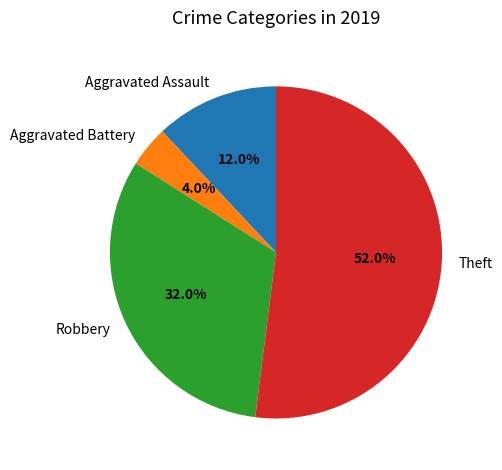

Is Theft the majority of the pie?

Yes